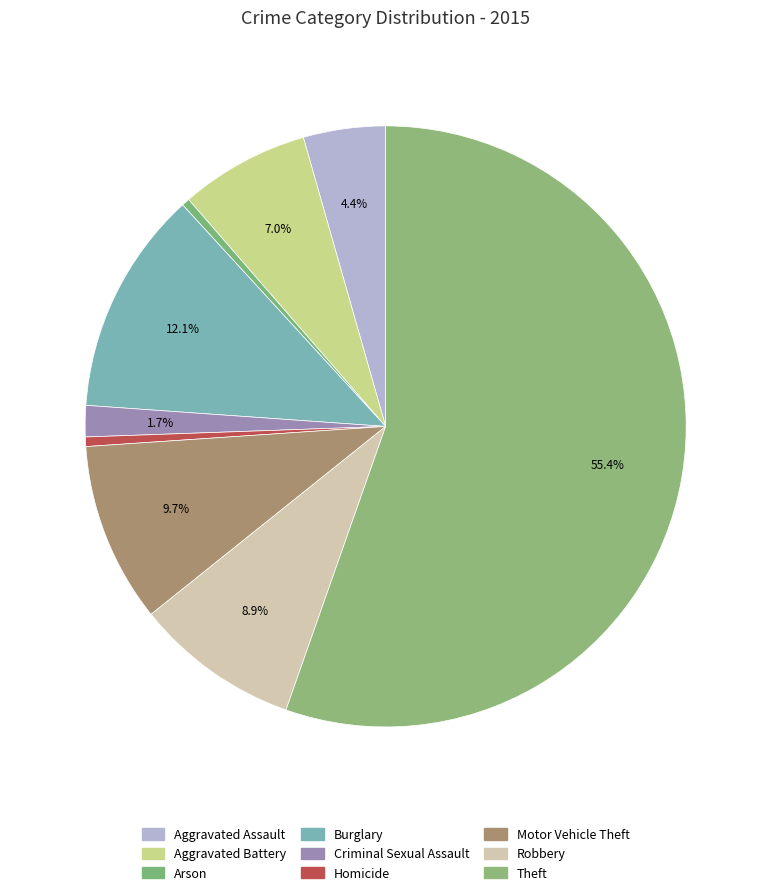

What percentage is the Homicide slice, to the nearest percent?

1%